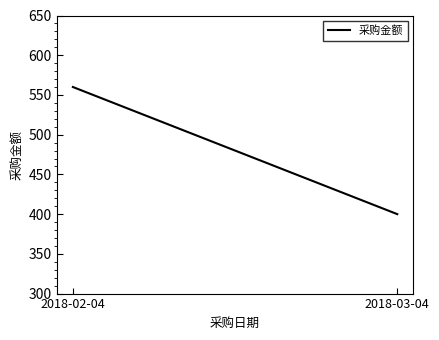

How many lines are shown in the chart?

1